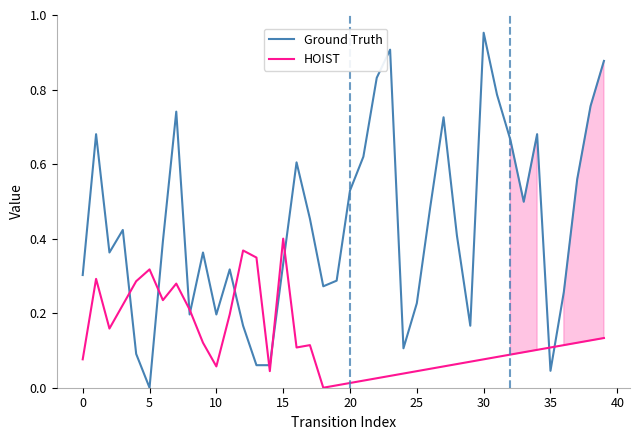

What is the difference between the highest and lowest values at 34?

0.6